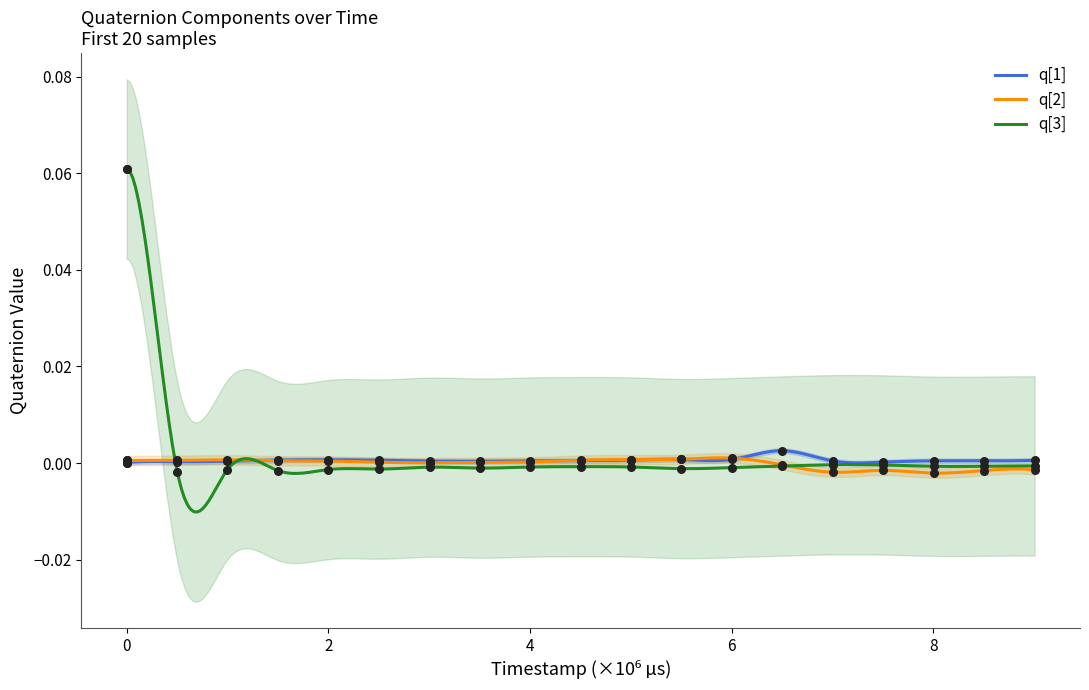

Which series reaches the minimum Y coordinate?

q[2]